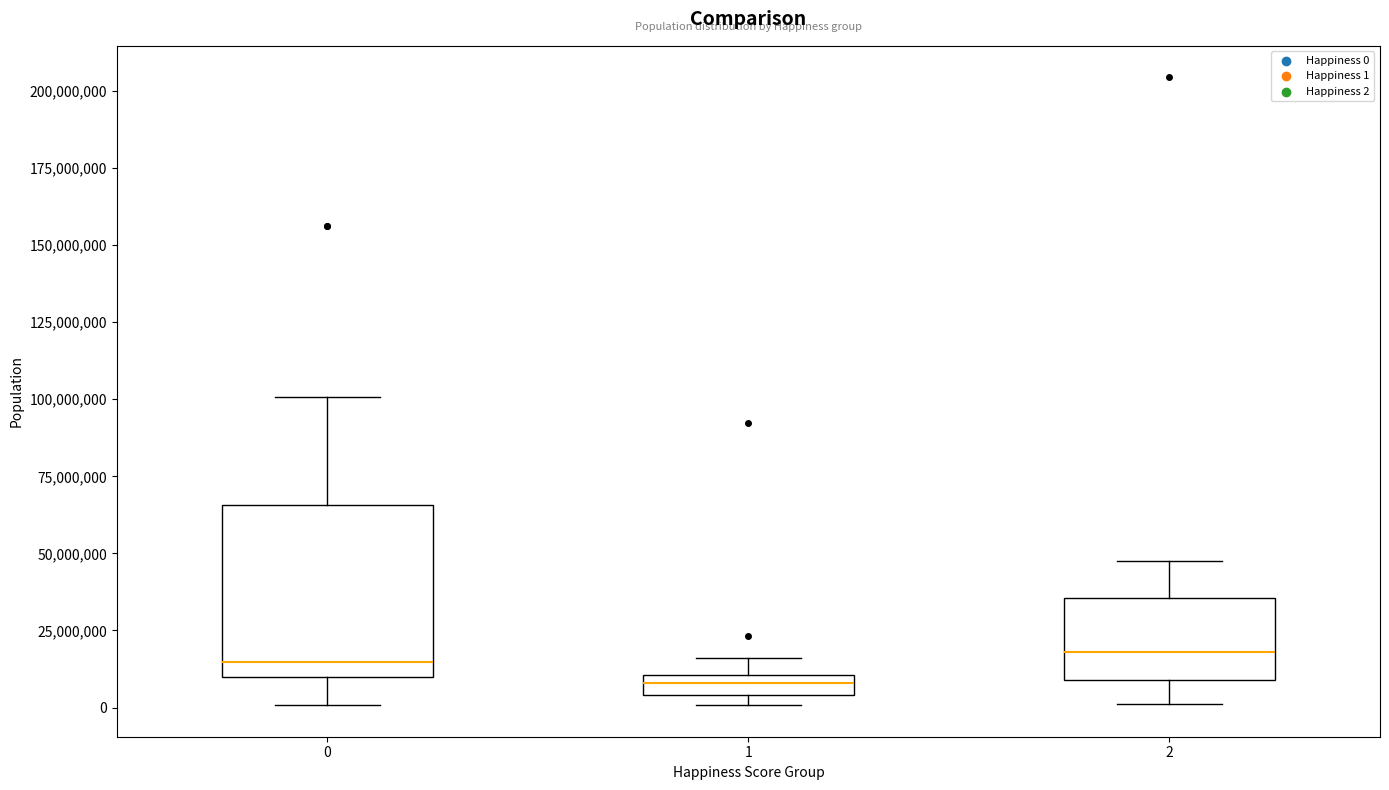

Comparing the boxes themselves (not the whiskers), which one is the tallest?

0